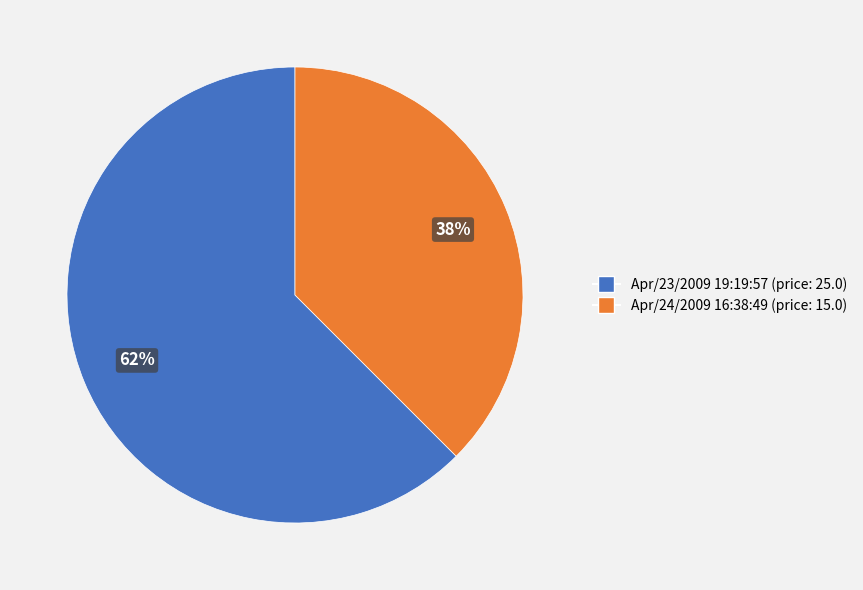

To the nearest percent, what is the combined percentage of Apr/24/2009 16:38:49 and Apr/23/2009 19:19:57?

100%